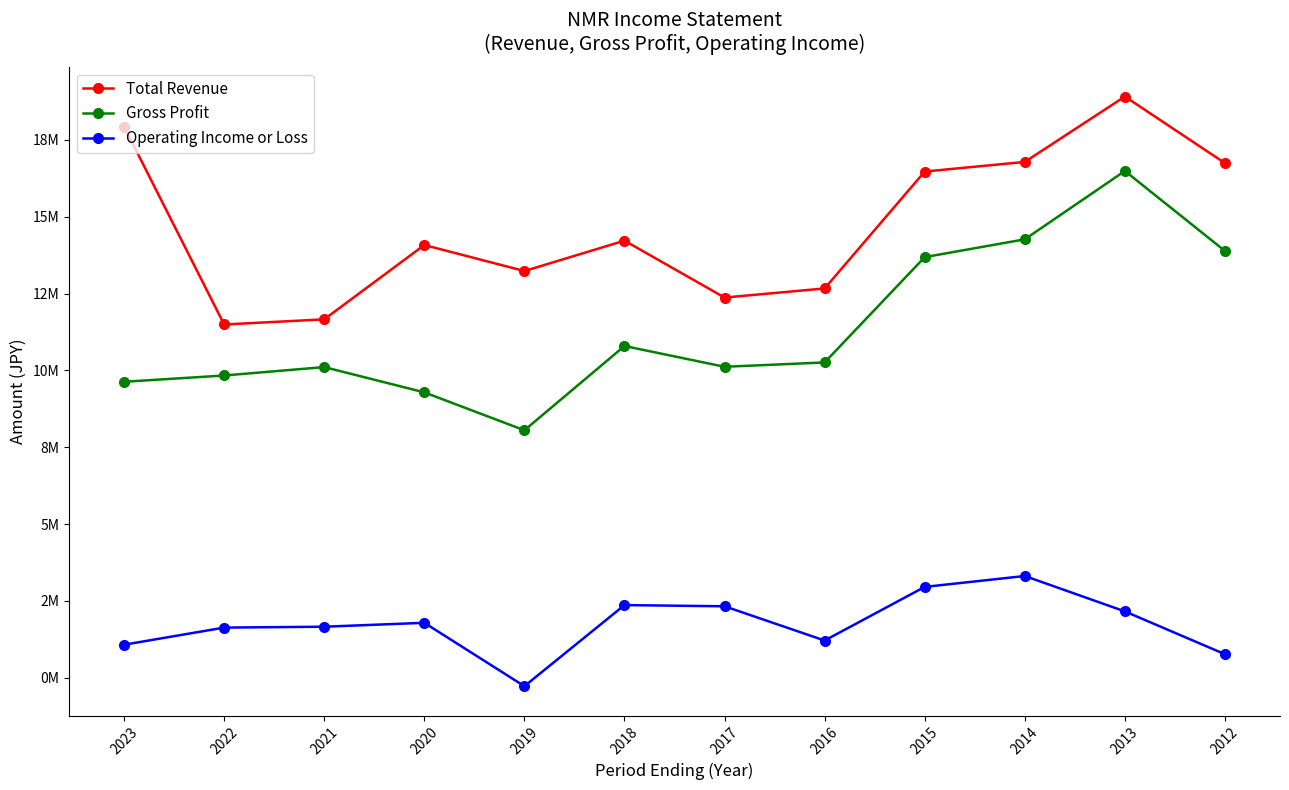

Does the chart have visible grid lines?

No